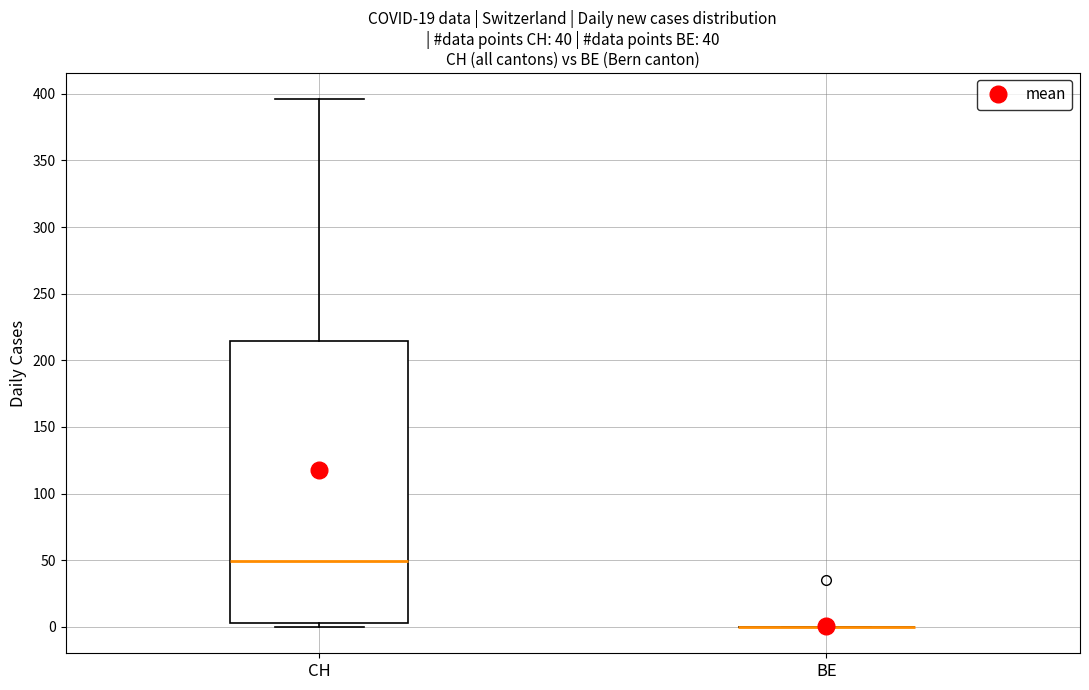

Which box is the tallest, from its lower edge to its upper edge?

CH